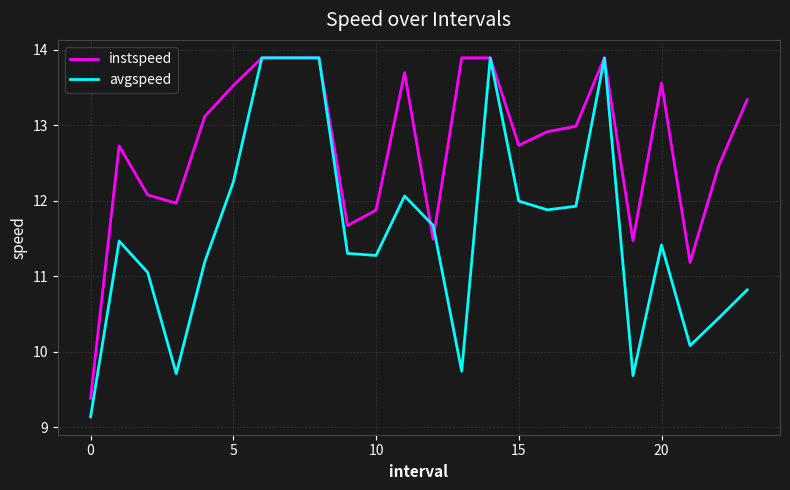

Which series has the largest total across all categories?

instspeed